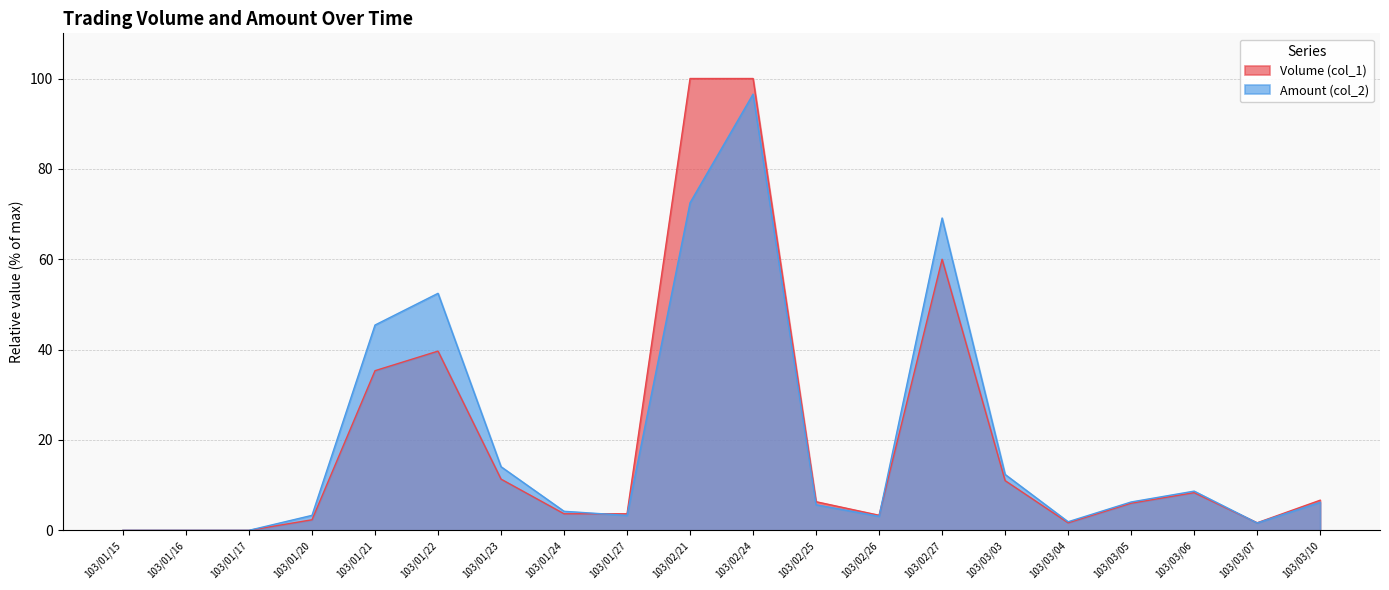

The value of Amount (col_2) at 103/01/17 is 0.0. True or false?

True